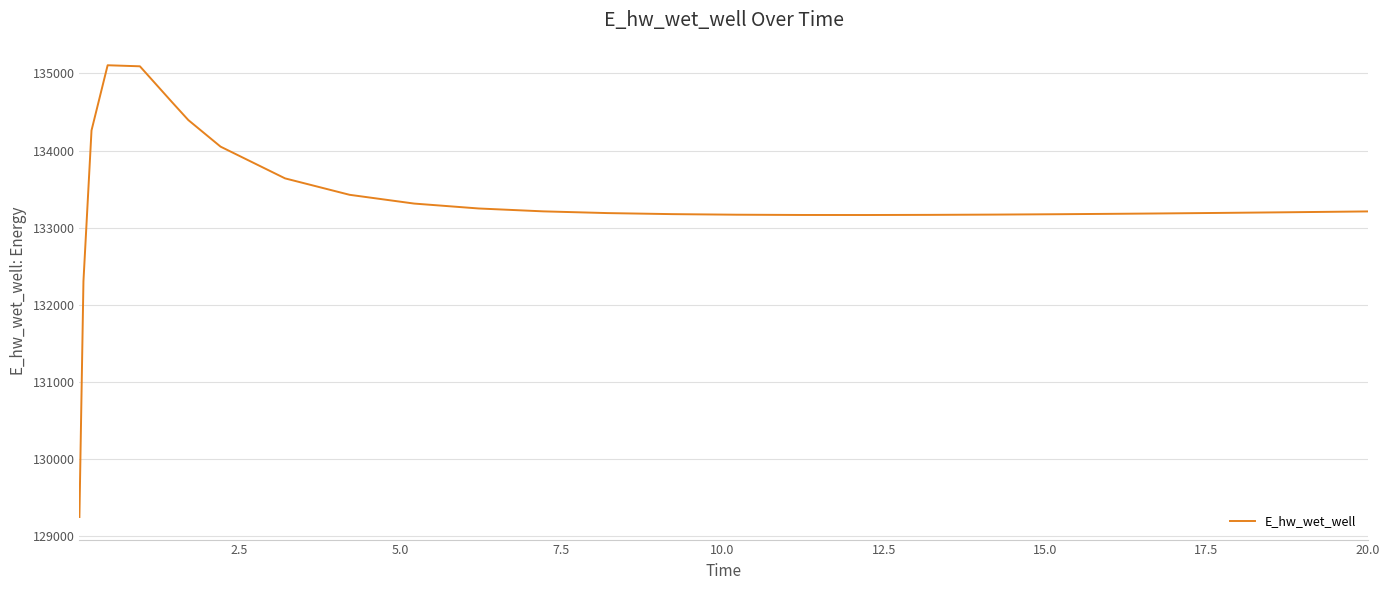

What is the maximum value shown in the chart?

135106.8